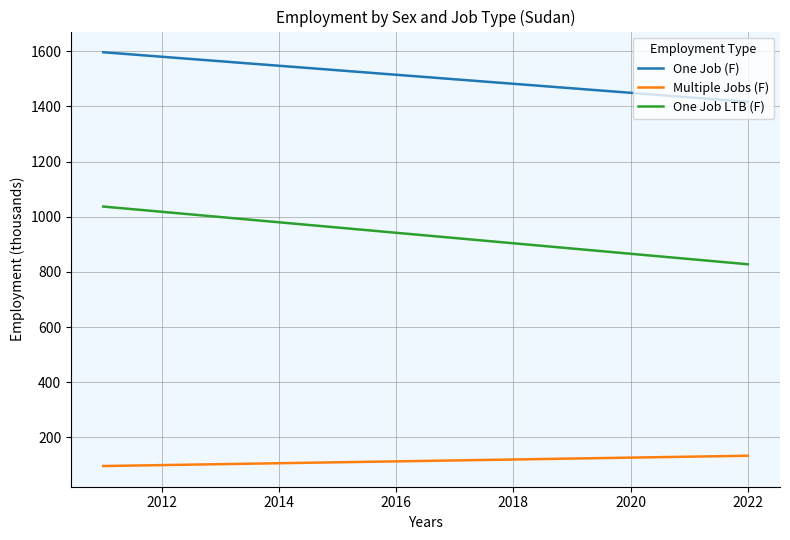

List the series in order of their peak value, lowest first.

Multiple Jobs (F), One Job LTB (F), One Job (F)